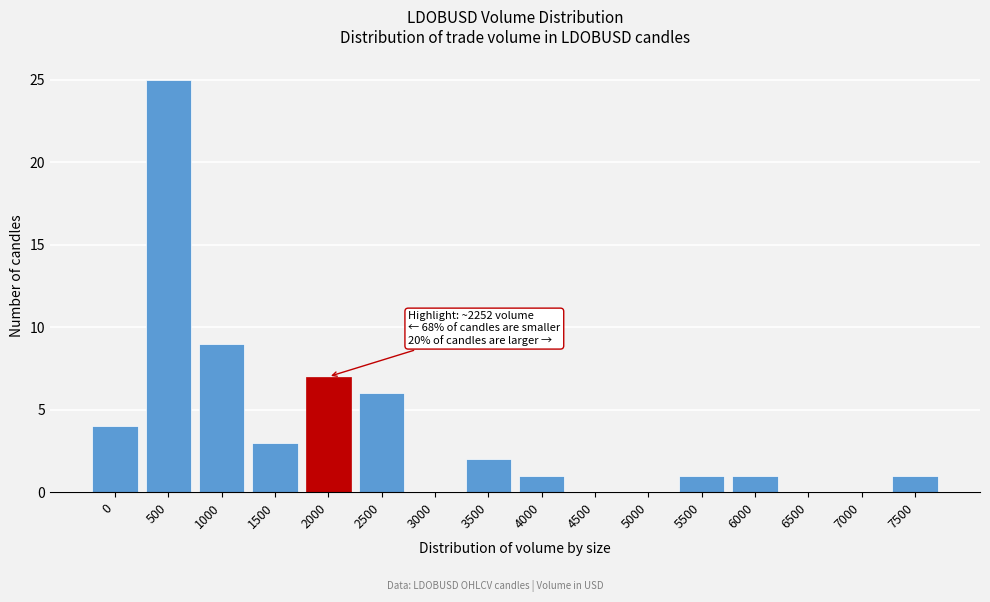

Reading left to right, transcribe all the data shown in this chart.

0=4	500=25	1000=9	1500=3	2000=7	2500=6	3000=0	3500=2	4000=1	4500=0	5000=0	5500=1	6000=1	6500=0	7000=0	7500=1